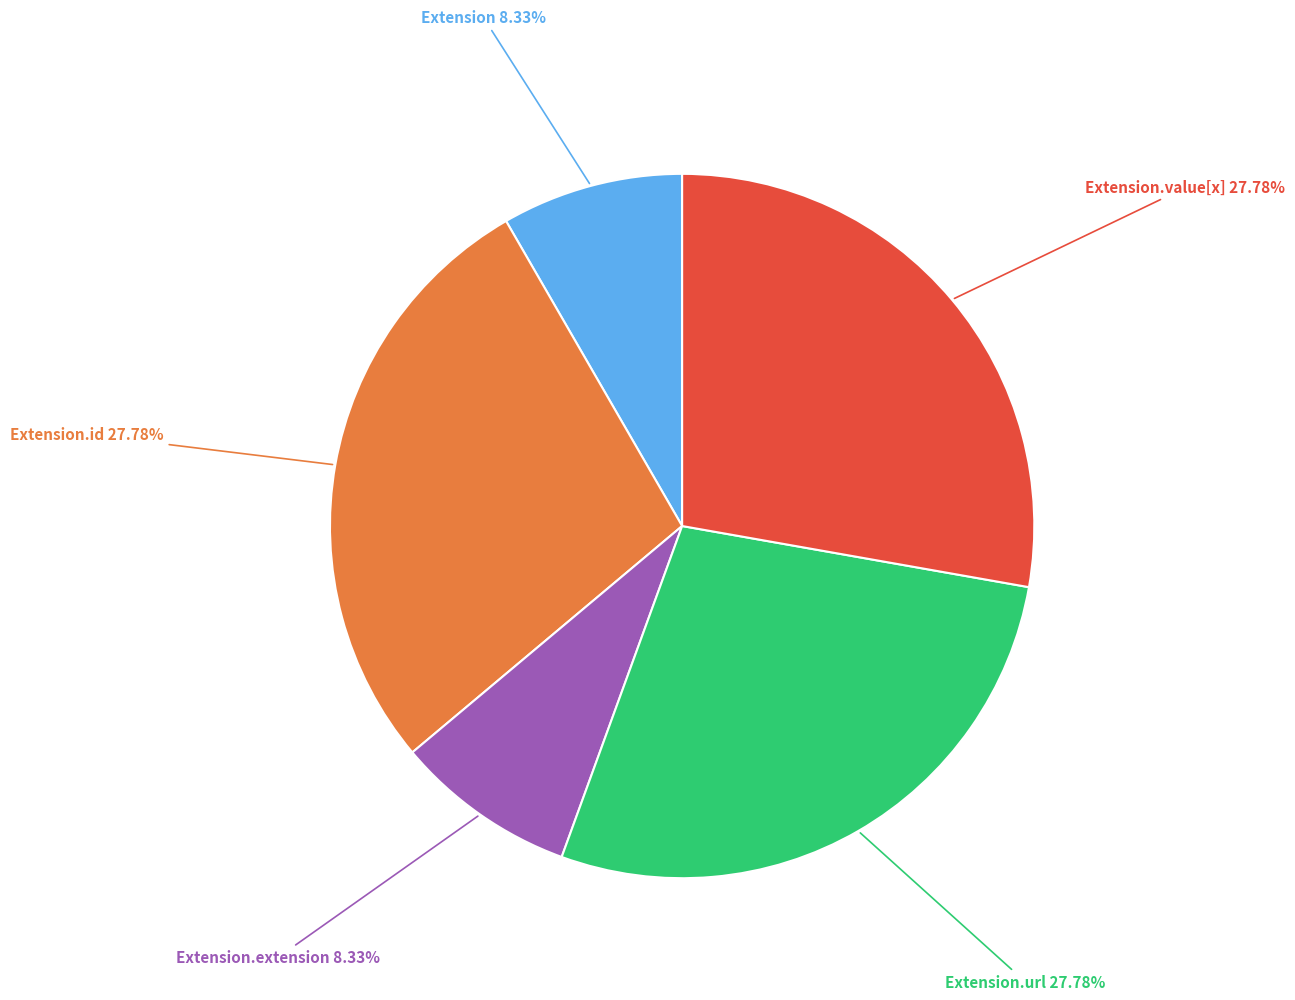

Does any single category account for the majority?

No